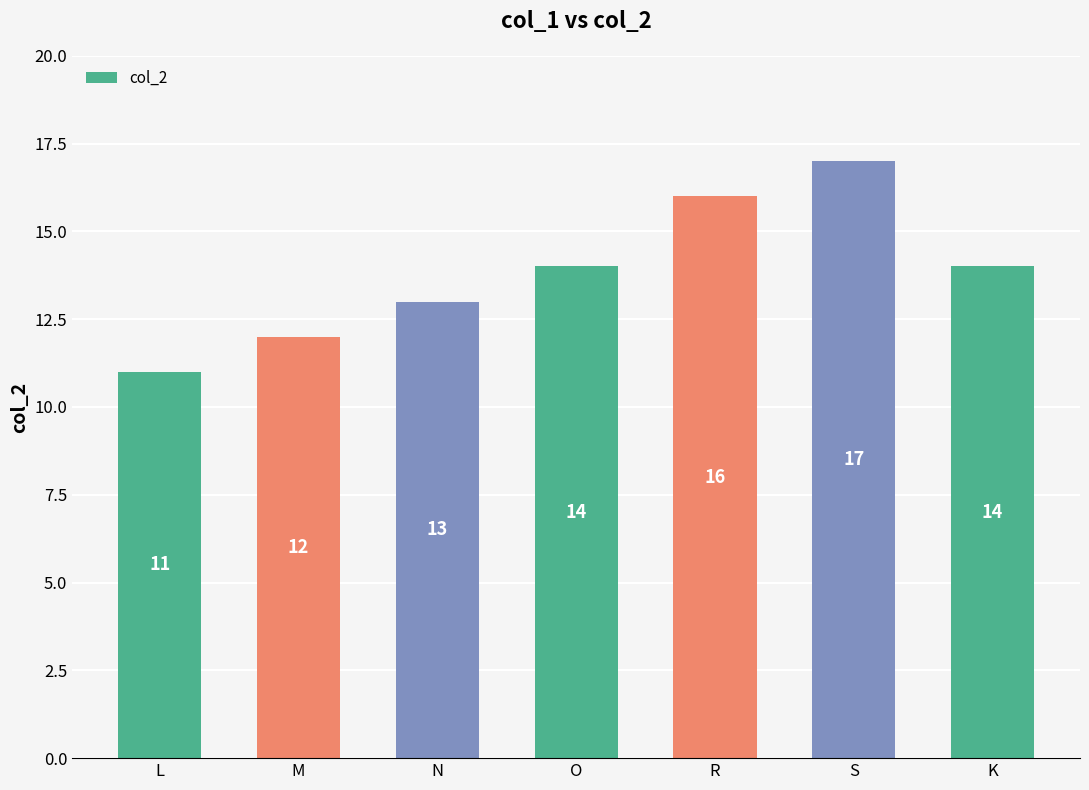

Reading left to right, extract all data points from this chart.

11	12	13	14	16	17	14